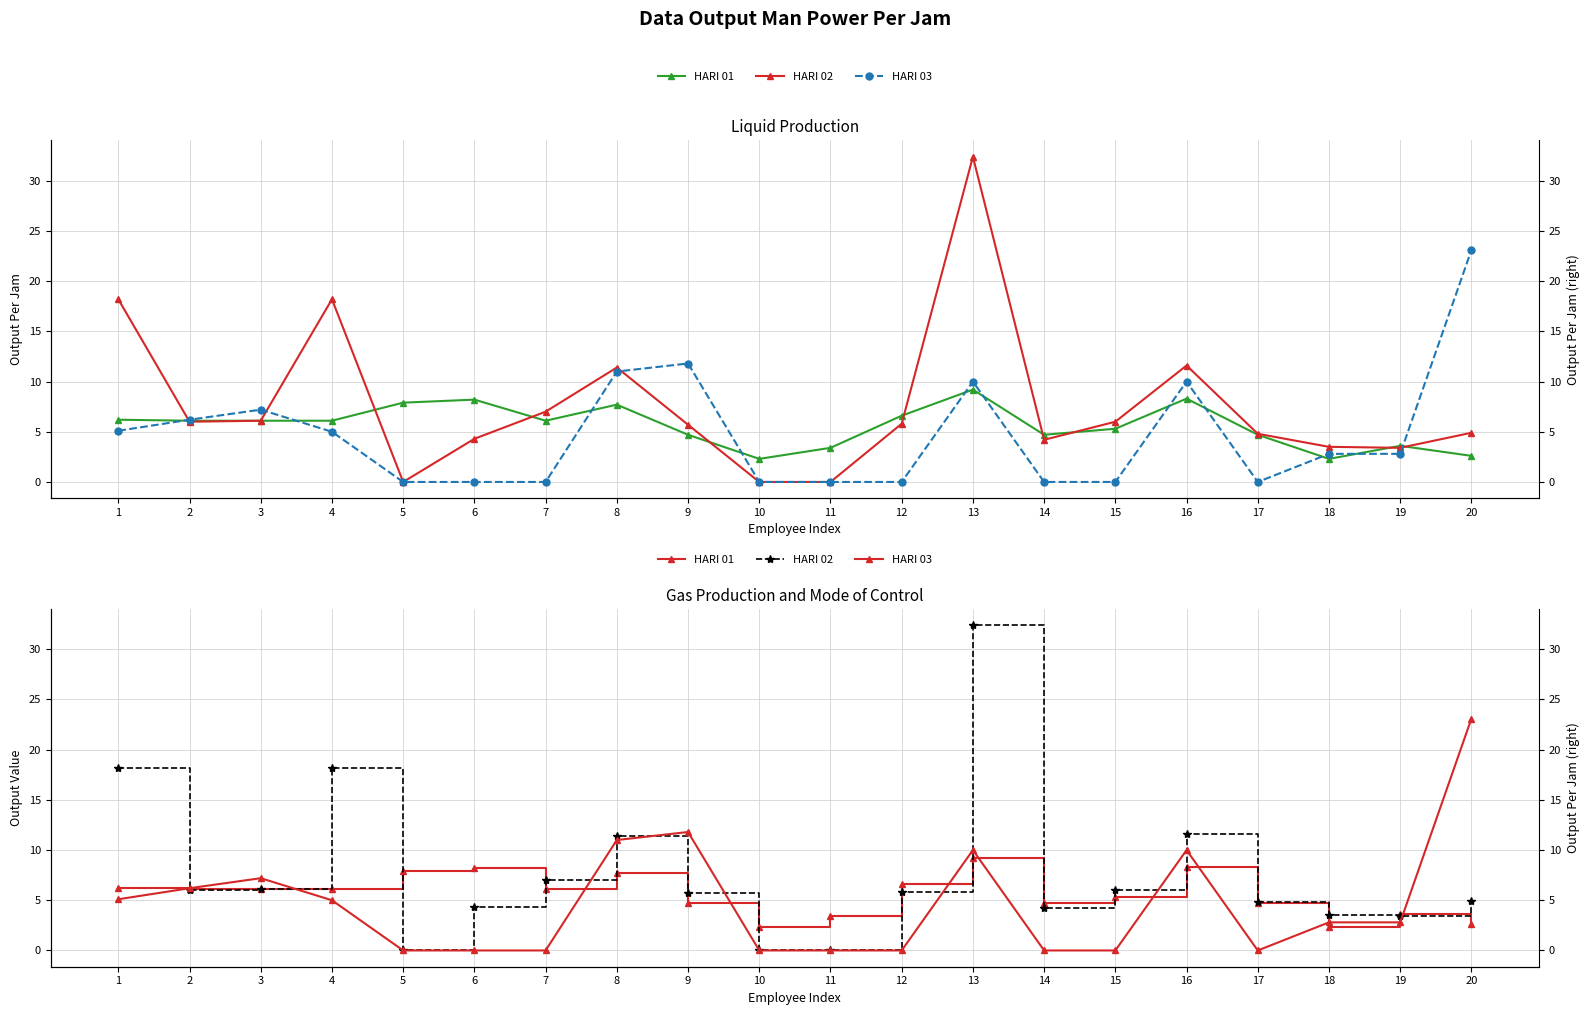

Rank the series by their average value, from lowest to highest.

HARI 03, HARI 01, HARI 02